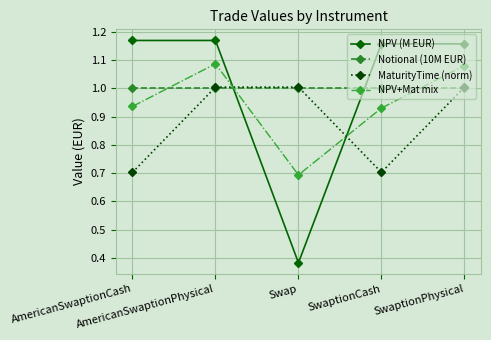

What is the label of the 5th point from the right?

AmericanSwaptionCash